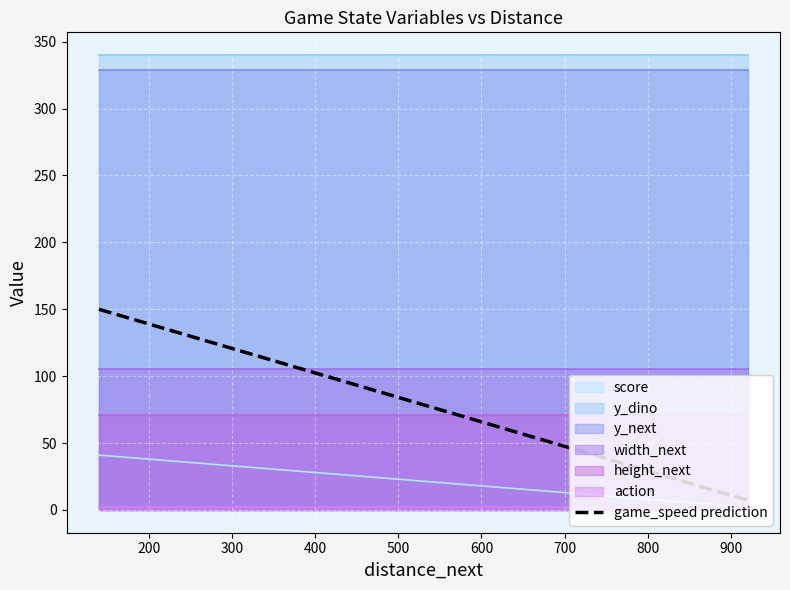

What is the average value?

78.7